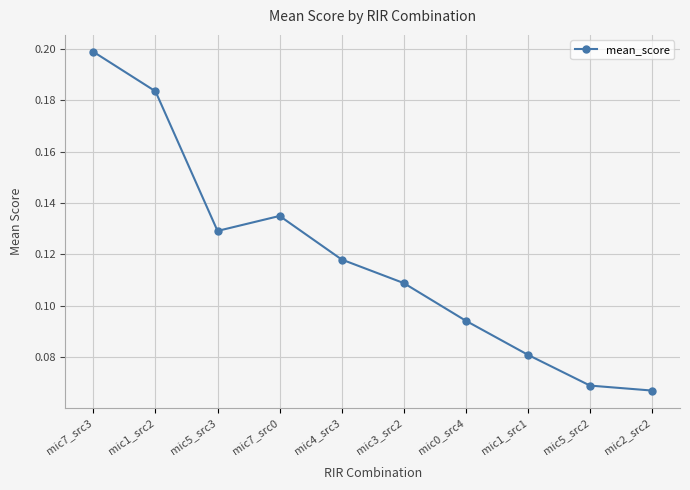

How many values are between 0 and 1?

10